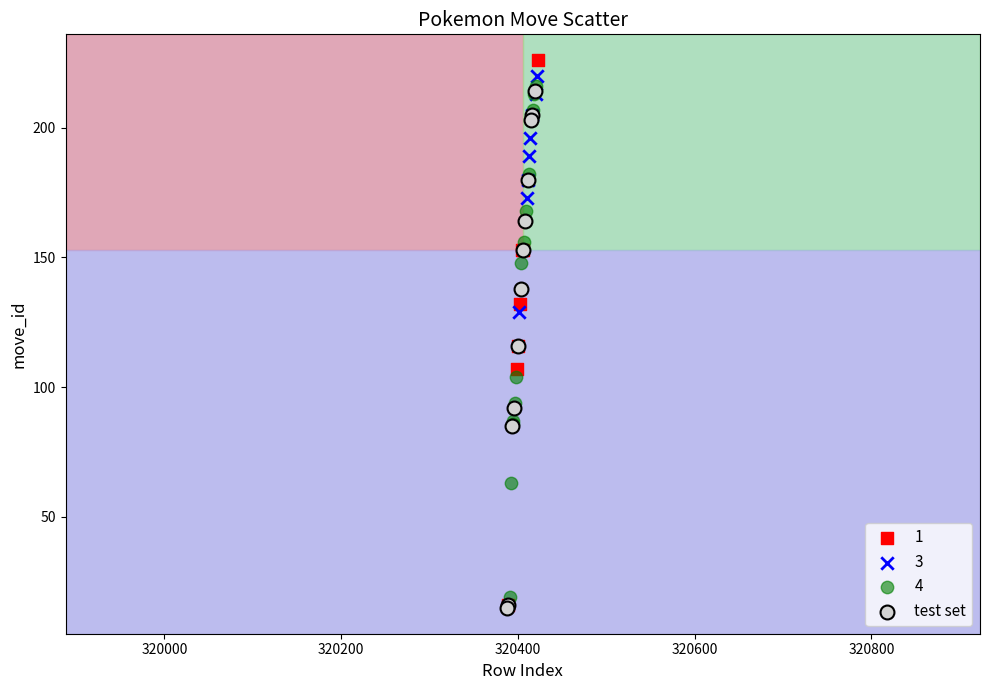

What are all the series names shown in the legend?

1, 3, 4, test set